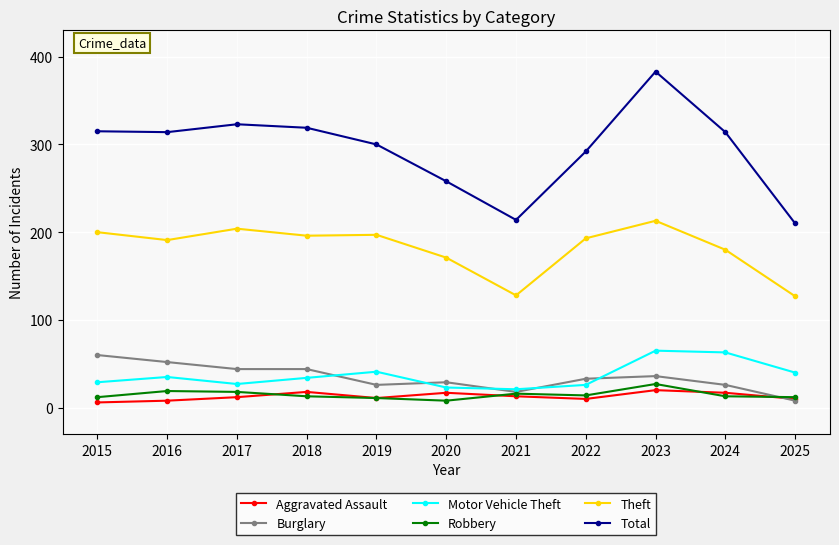

What is the value of the Theft point at the 1st from the left?

200